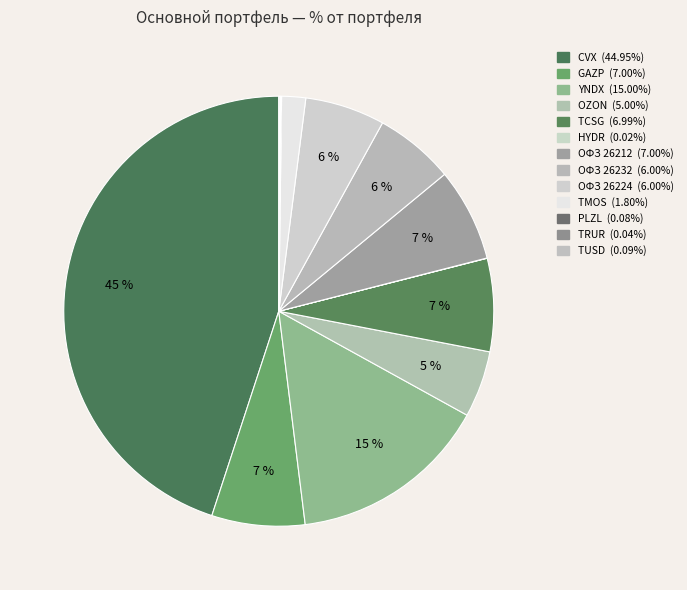

Does OZON account for over 50% of the chart?

No